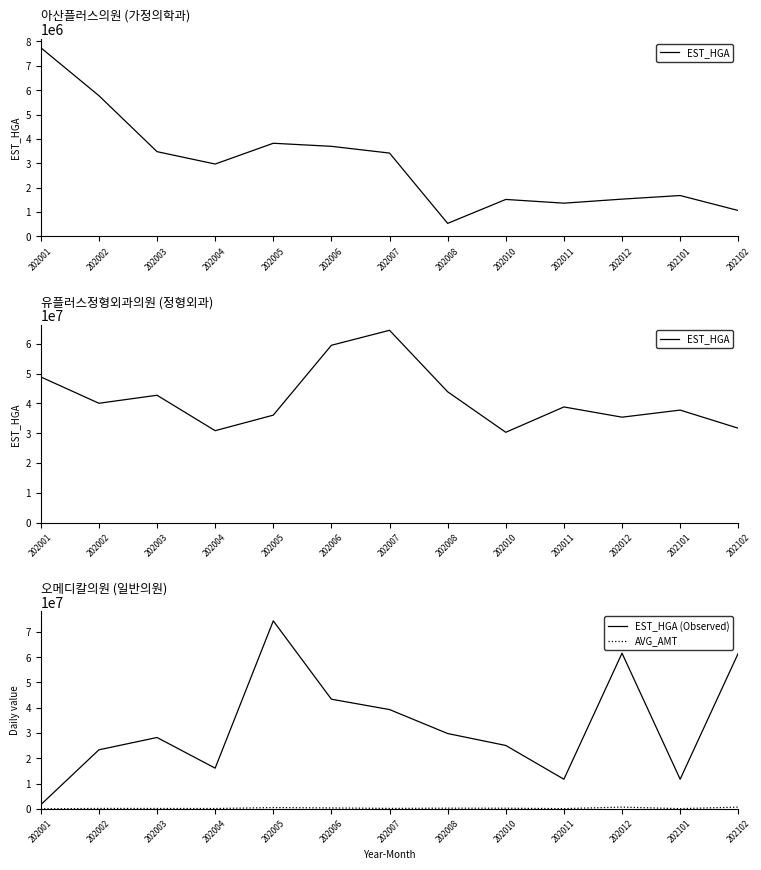

How many data points in AVG_AMT are above 205272?

6